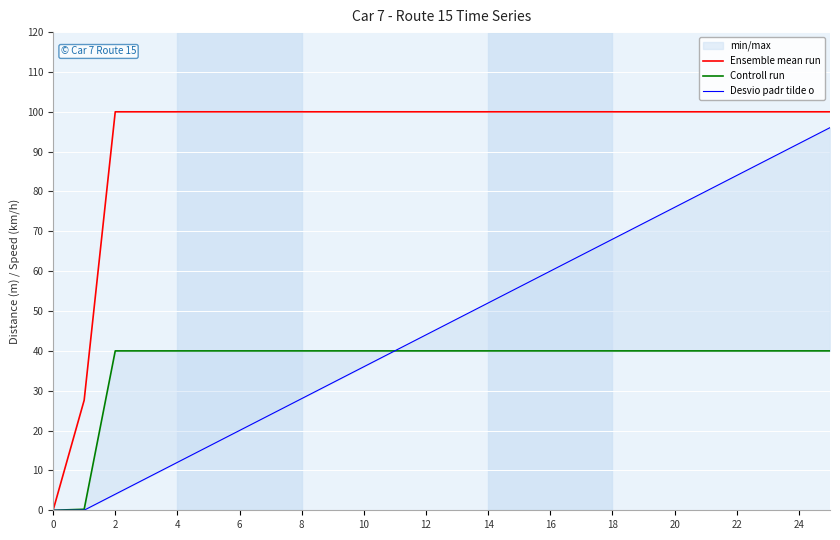

How many values in Controll run are above zero?

25